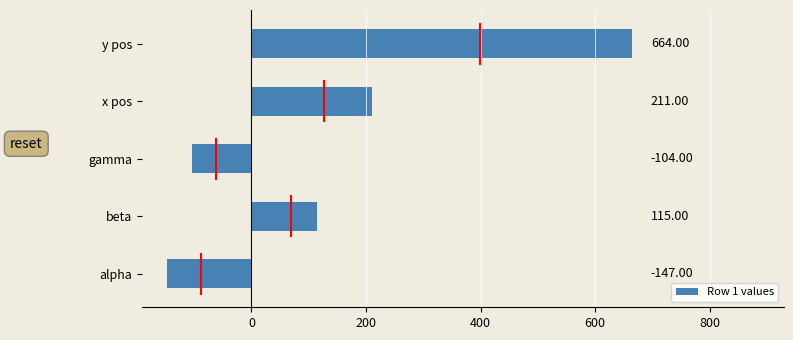

Which category has the highest value across all series?

y pos